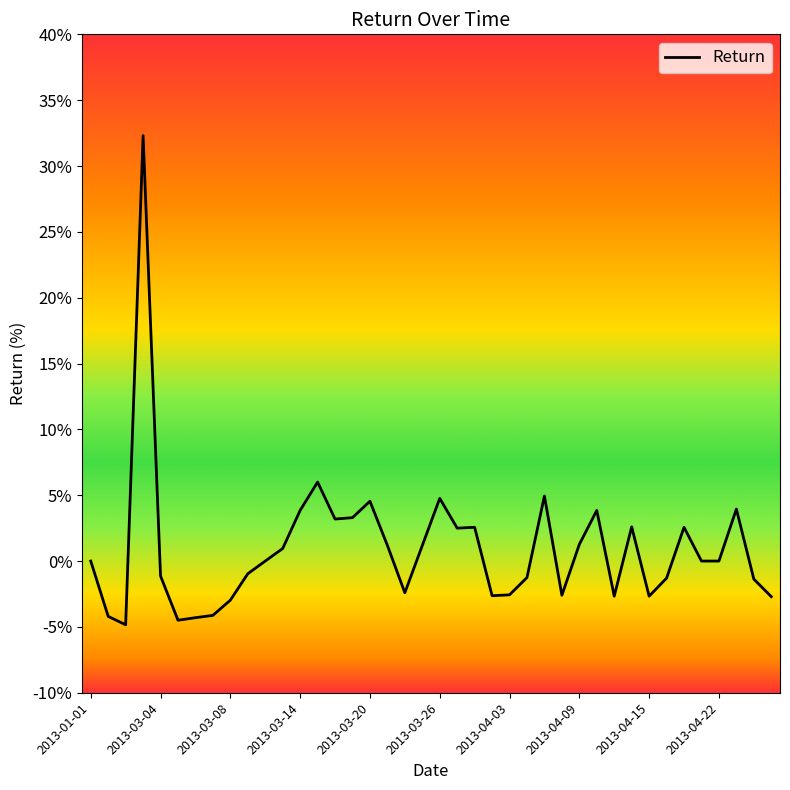

What is the maximum value shown in the chart?

32.3